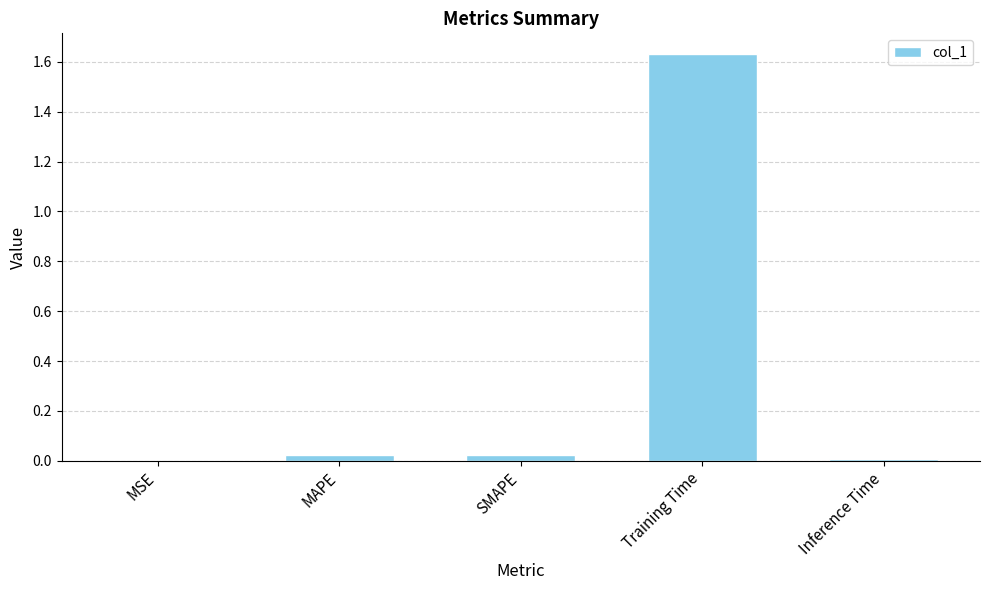

True or false: the data shows 0.0 at Inference Time.

True